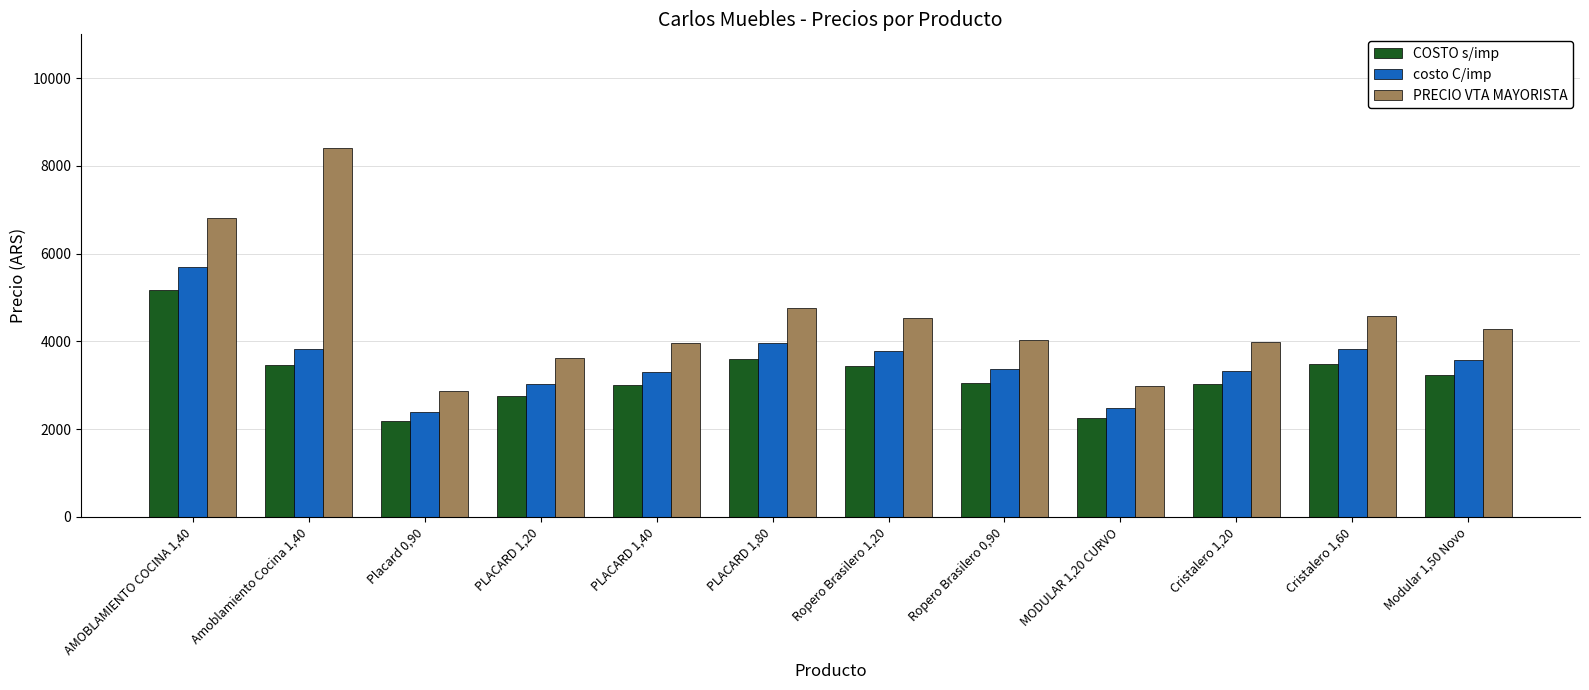

Which category has the highest value across all series?

Amoblamiento Cocina 1,40